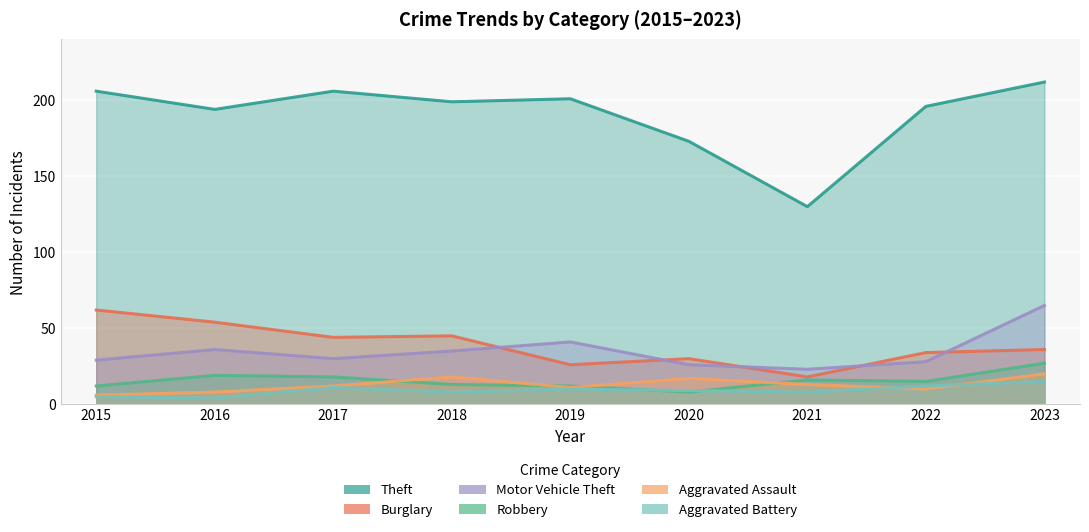

What is the spread (max minus min) of values at 2017?

195